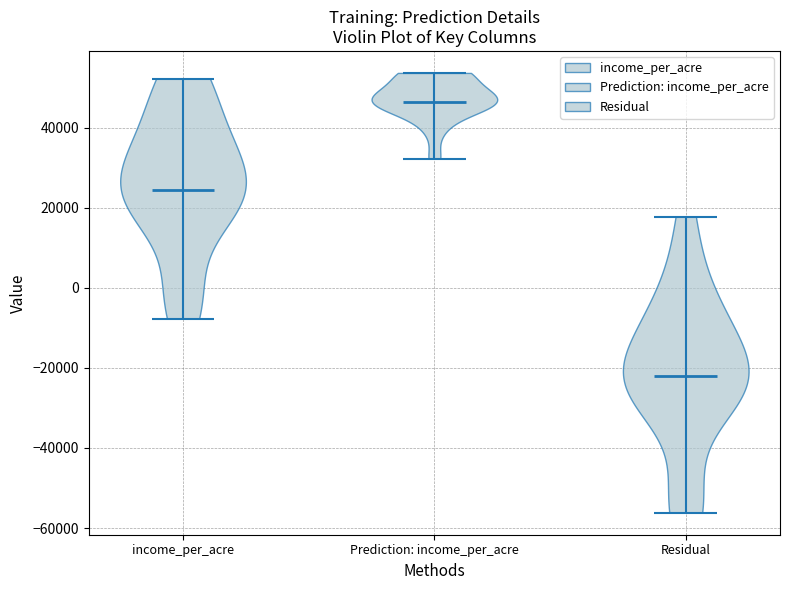

Reading left to right, read every violin against the y-axis: where its median line is, and the lowest and highest points it reaches. The values are not printed on the chart, so give them approximately, as read against the axis.

income_per_acre: median line 24000, lowest point -8000, highest point 52000
Prediction: income_per_acre: median line 46000, lowest point 32000, highest point 54000
Residual: median line -22000, lowest point -56000, highest point 18000